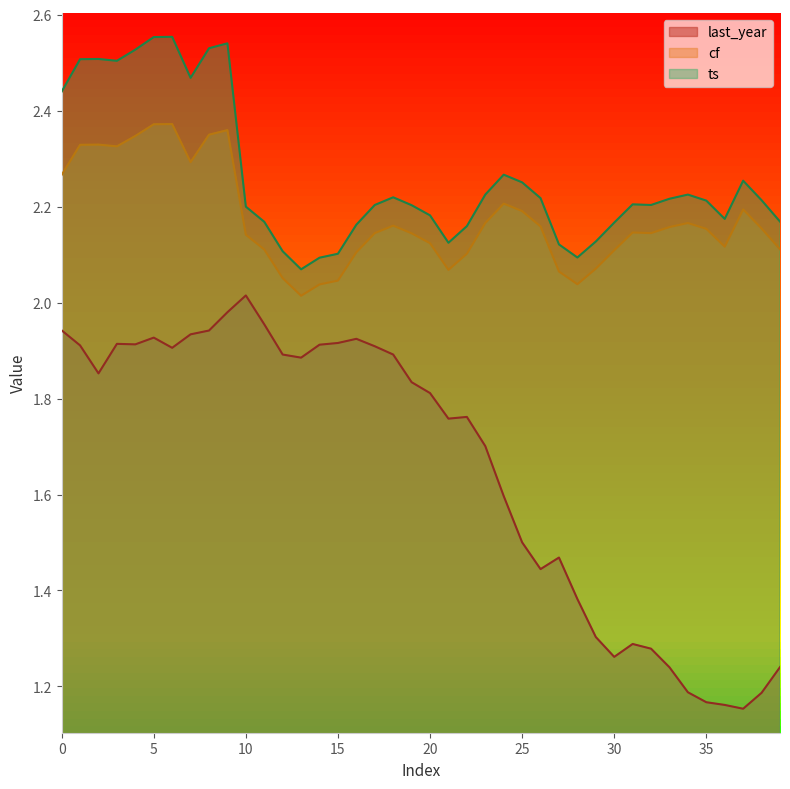

True or false: ts has a value of 3.2 at 26.

False